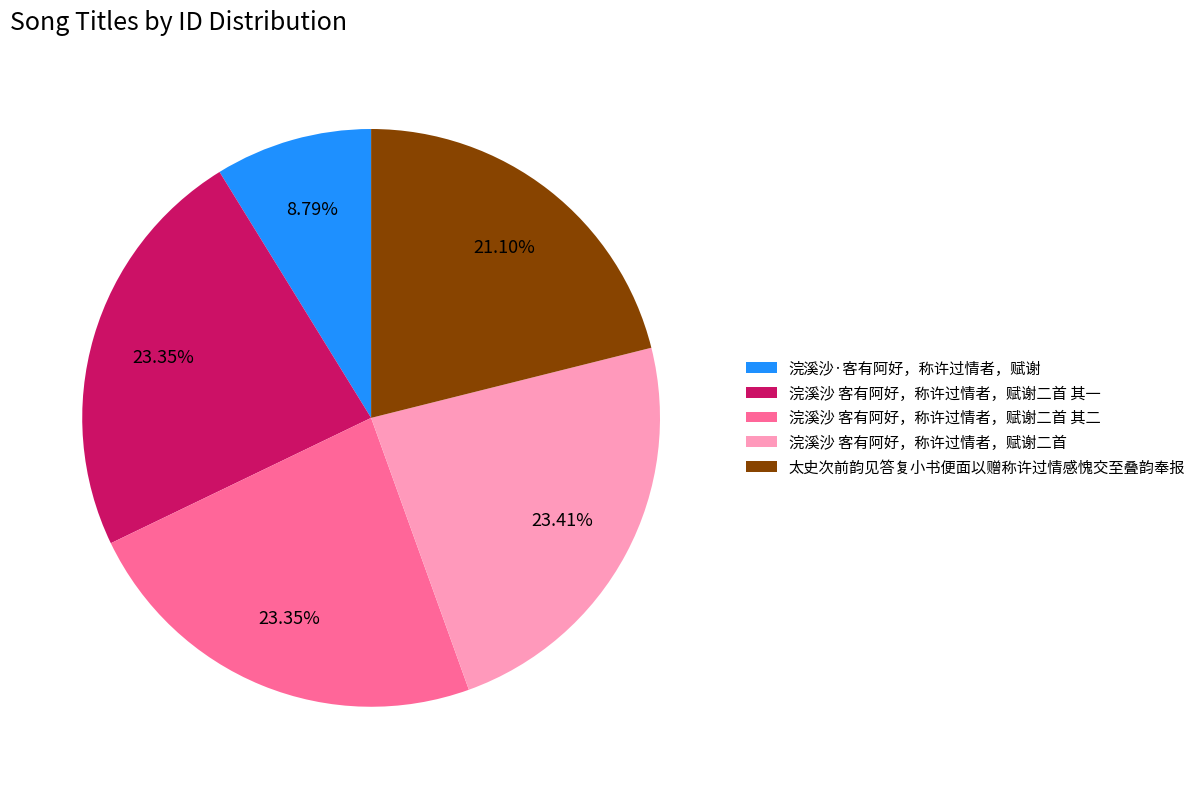

Does 太史次前韵见答复小书便面以赠称许过情感愧交至叠韵奉报 represent more than half of the total?

No